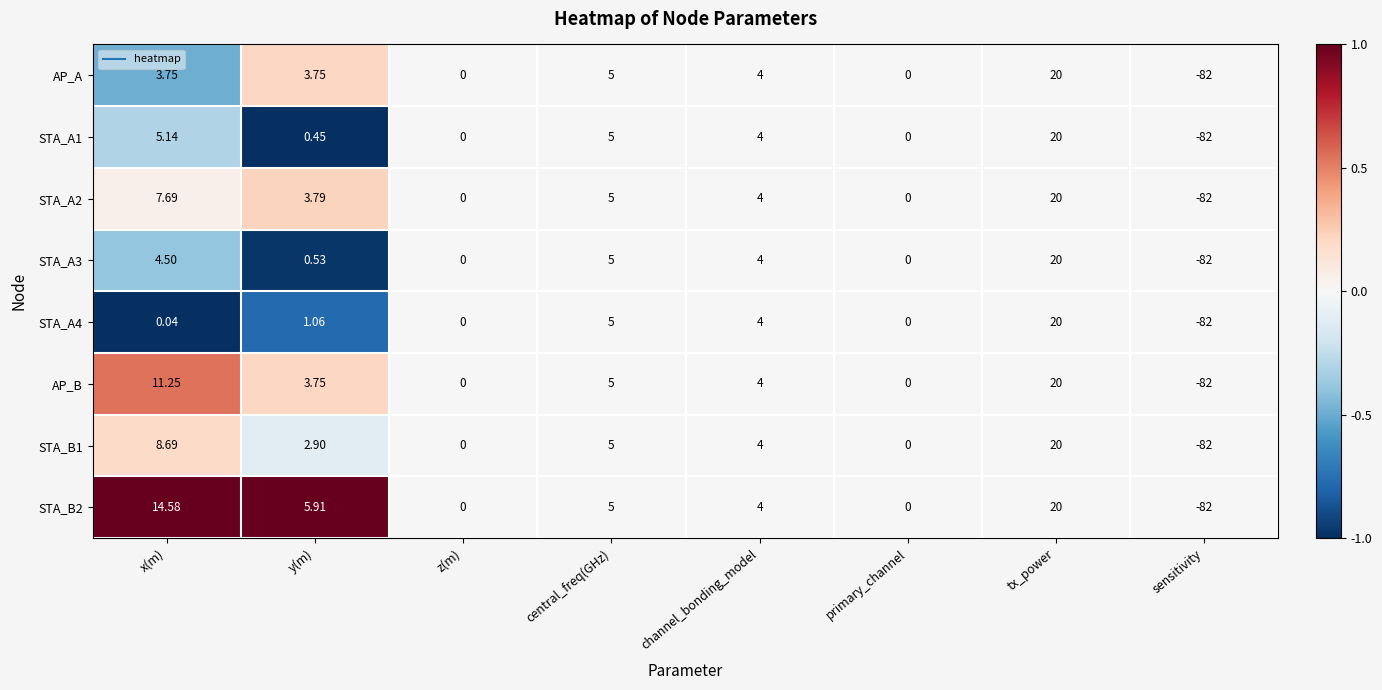

Where is STA_A1 nearest to the value -31?

z(m)